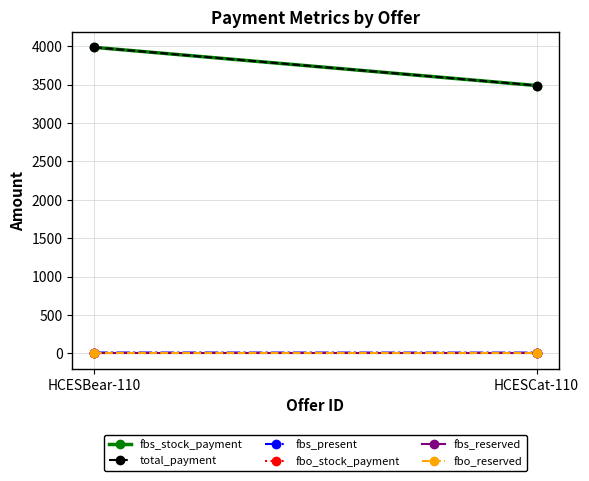

What is the maximum value shown in the chart?

3985.0